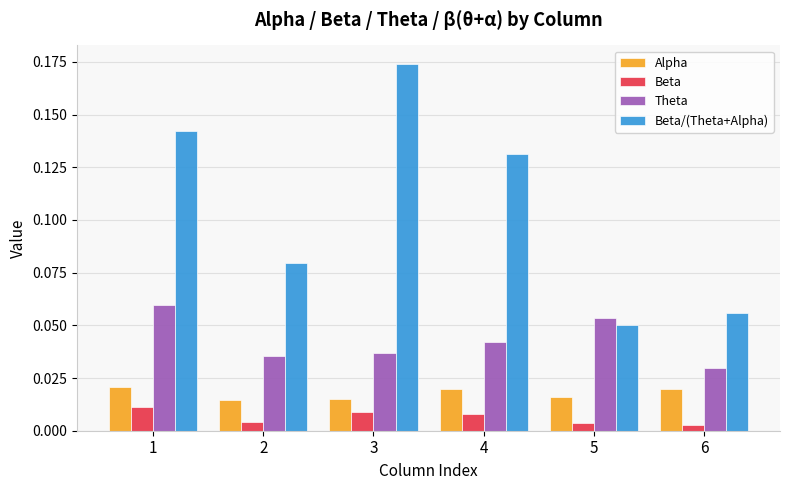

Is it true that Beta/(Theta+Alpha) equals 0.0 at 2?

False